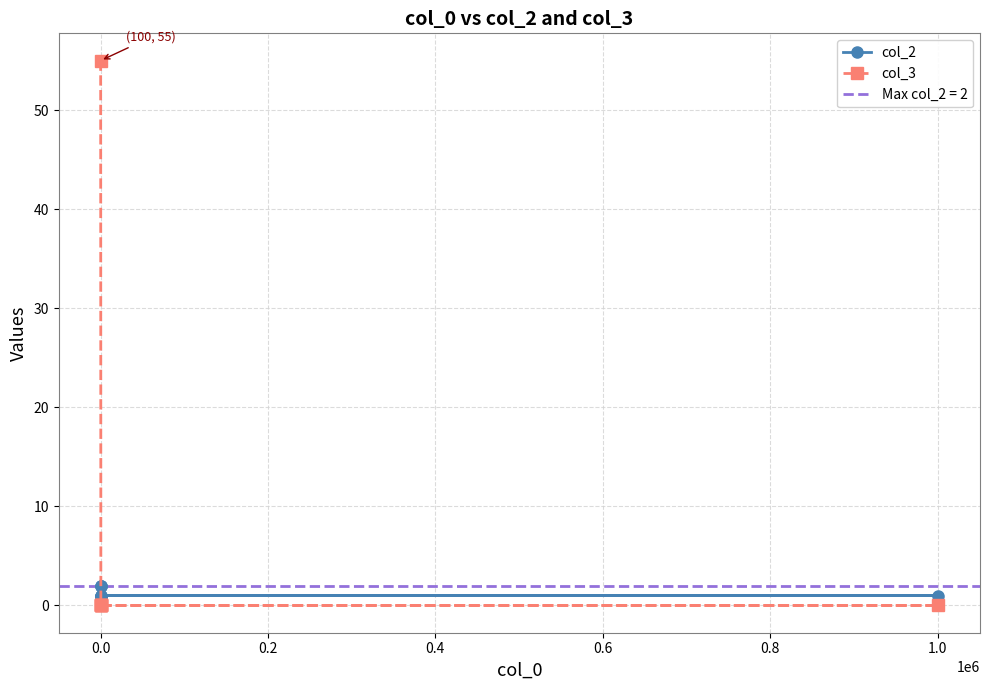

Does the chart display data point markers on the line(s)?

Yes